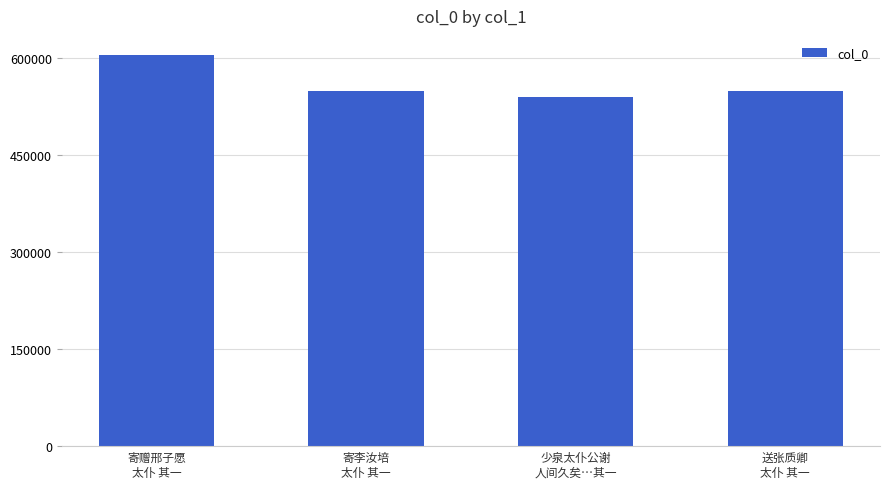

What is the value of the 3rd bar from the left?

539153